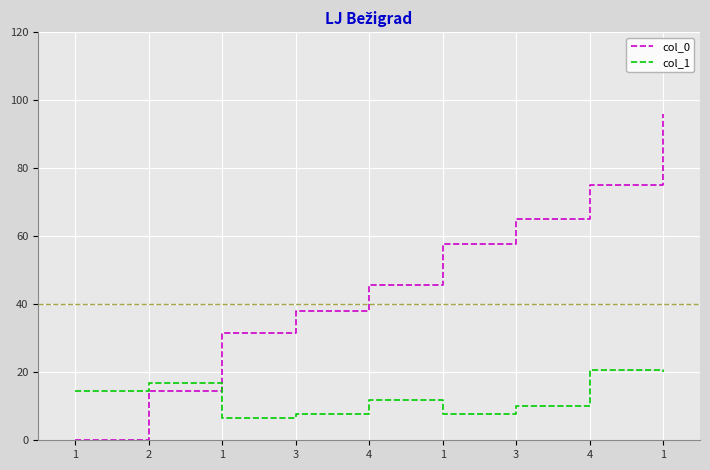

In col_1, how many points are higher than both neighbors (excluding endpoints)?

3